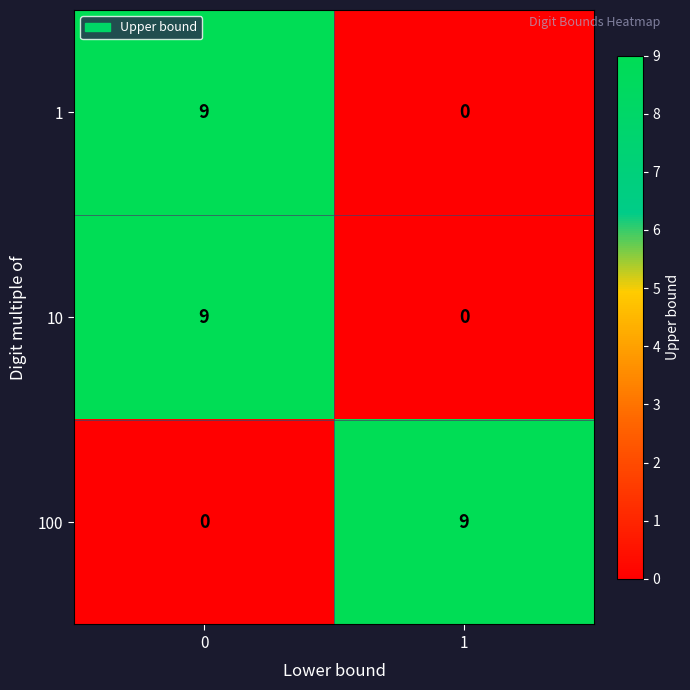

What is the highest value of the 10 series?

9